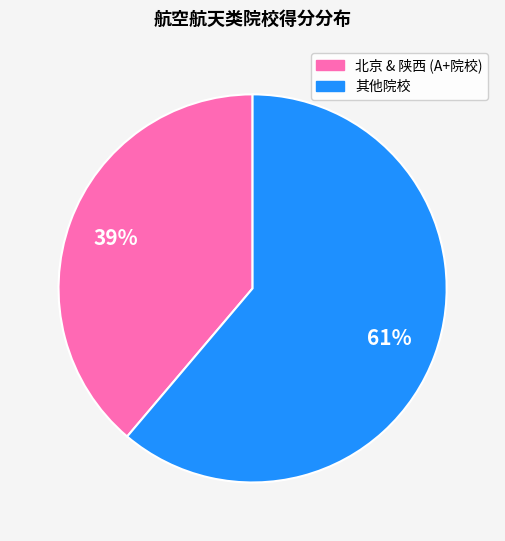

Is there a majority slice in this chart?

Yes